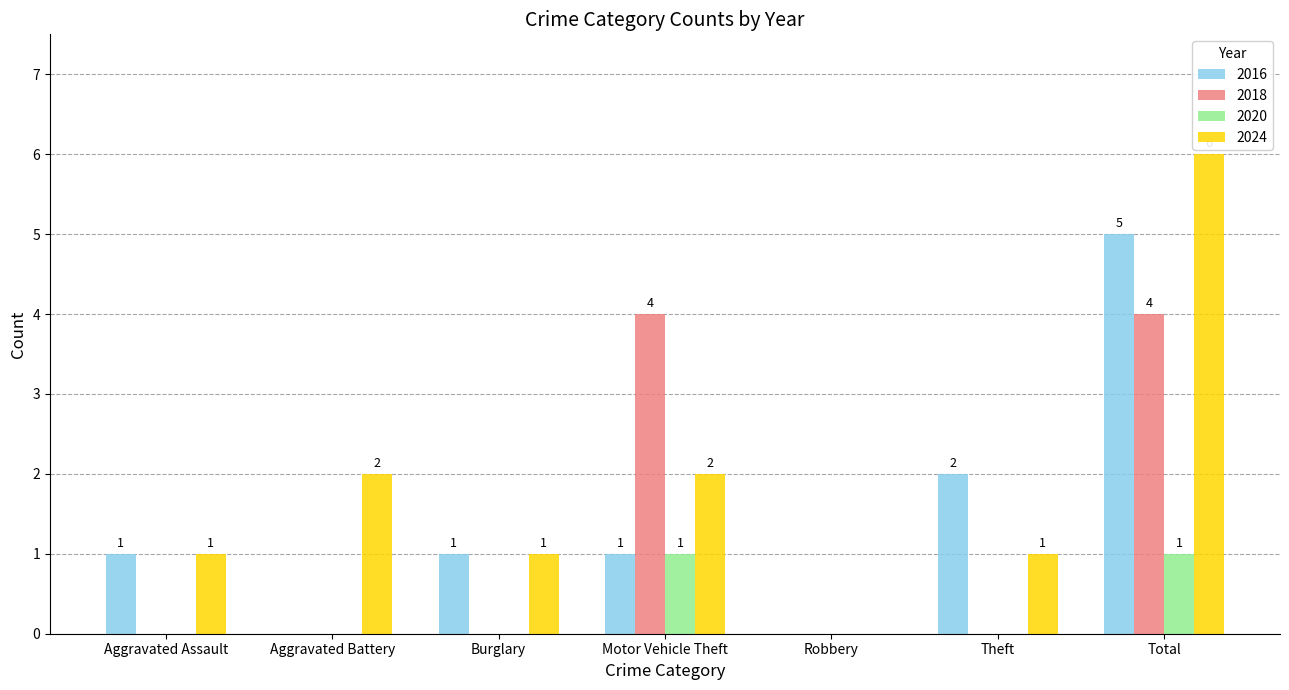

How many series are shown in this chart?

4